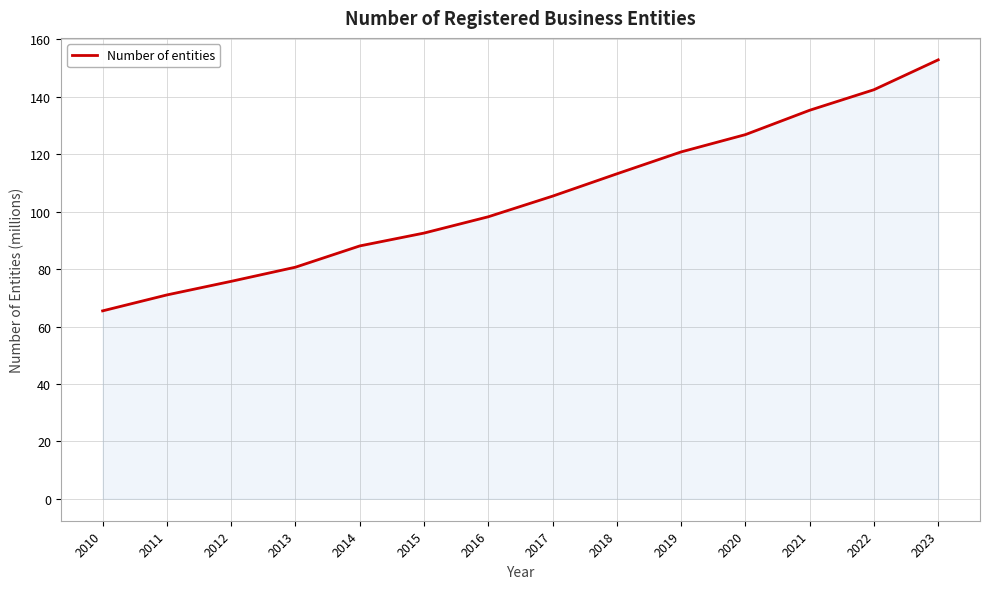

How many series are shown in this chart?

1